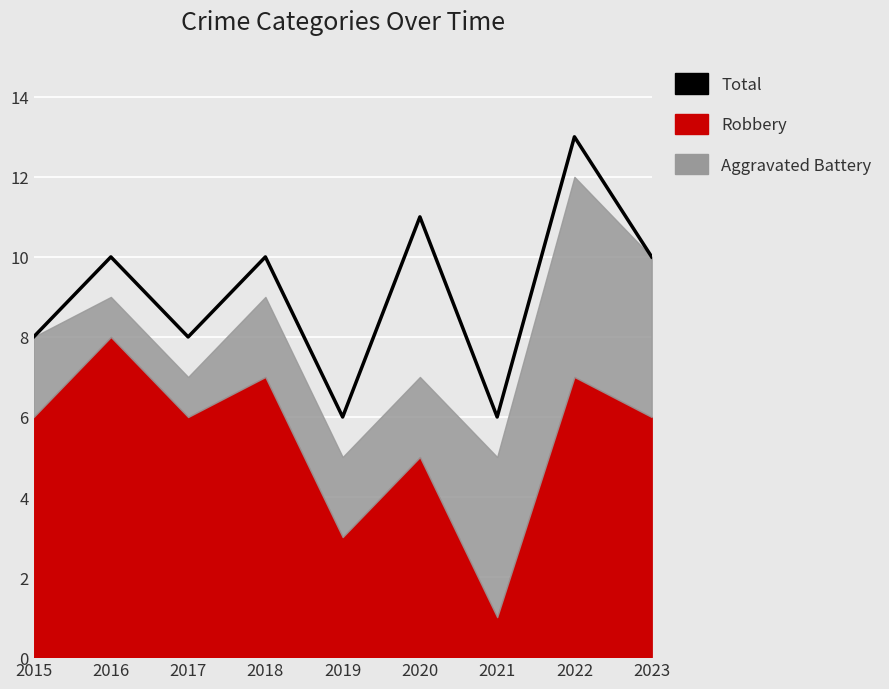

How many interior local valleys (lower than both neighbors) does the data have?

3